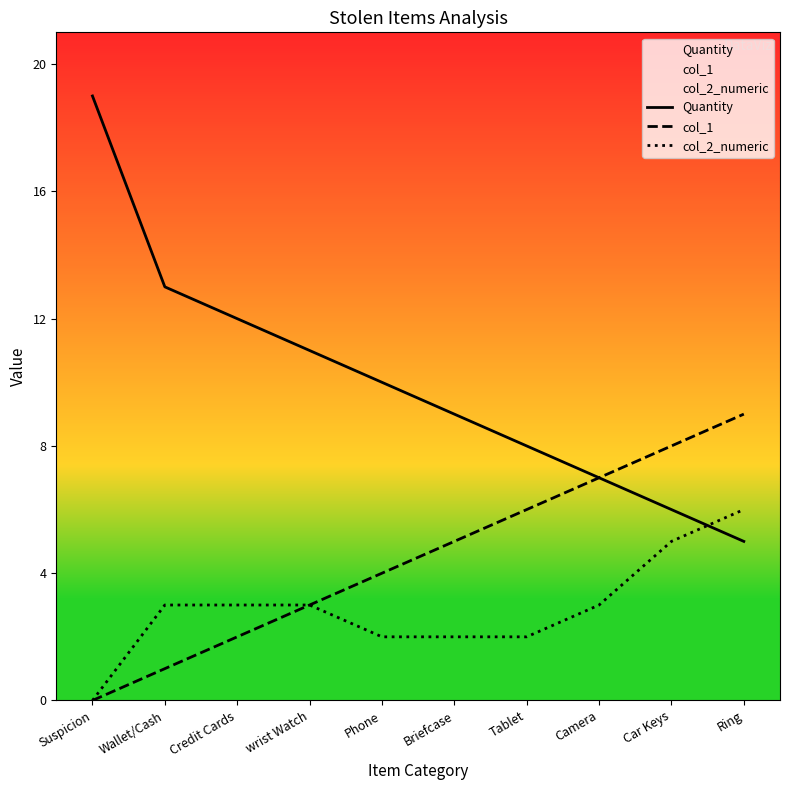

Which category has the highest value in the col_2_numeric series?

Ring